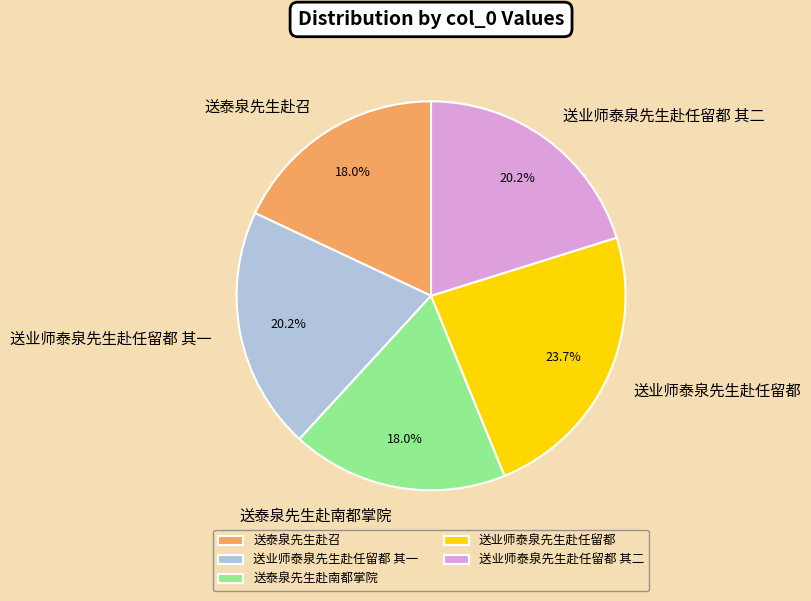

To the nearest percent, what is the average slice percentage?

20%